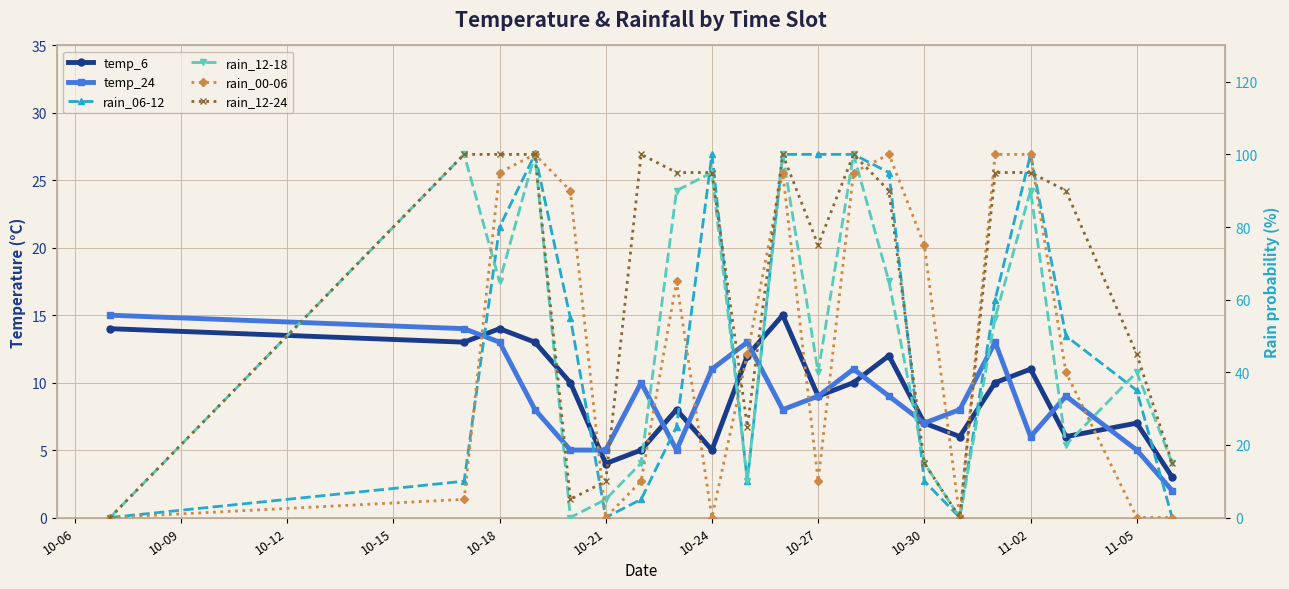

How many intersections are there between rain_06-12 and temp_6?

7